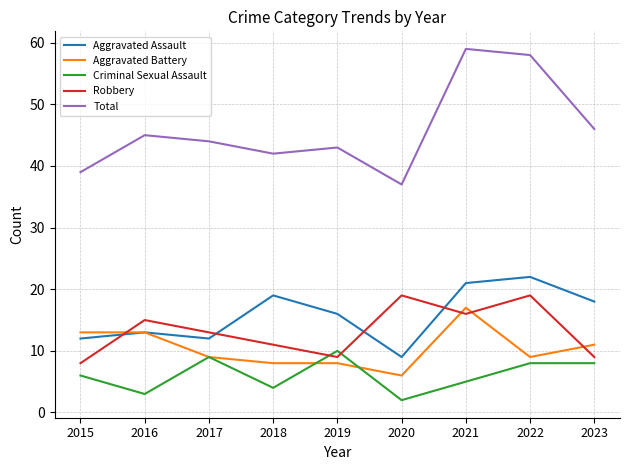

What is the smallest value displayed?

2